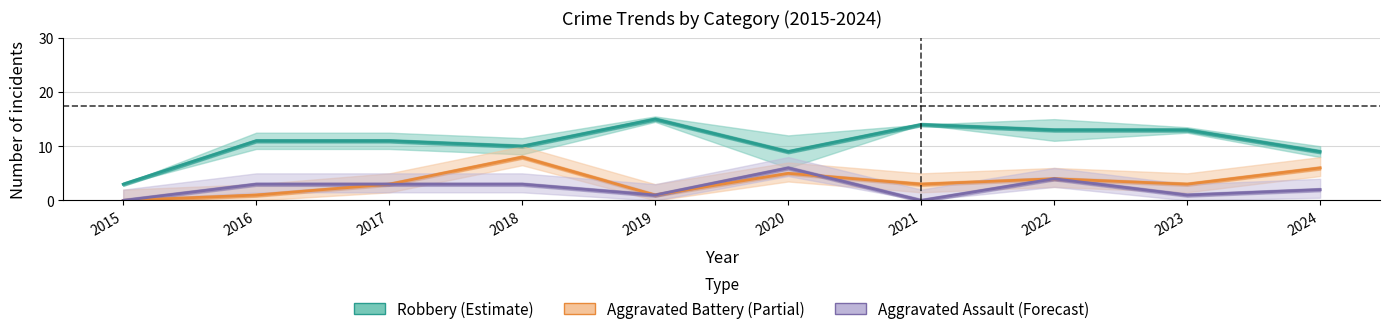

What is the value of the Aggravated Assault (Forecast) point at the 6th from the left?

6